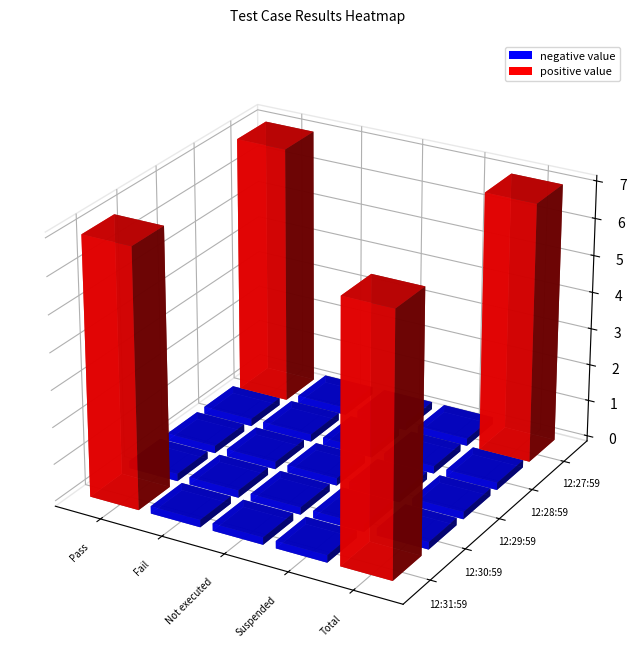

At how many categories does at least one series exceed 2?

2